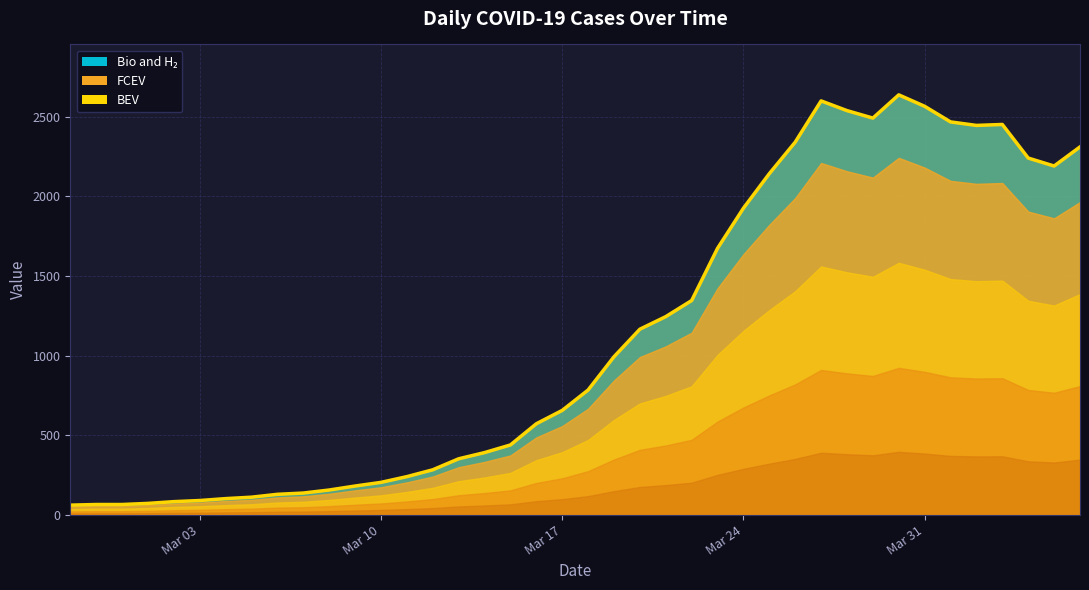

What is the greatest value displayed?

2638